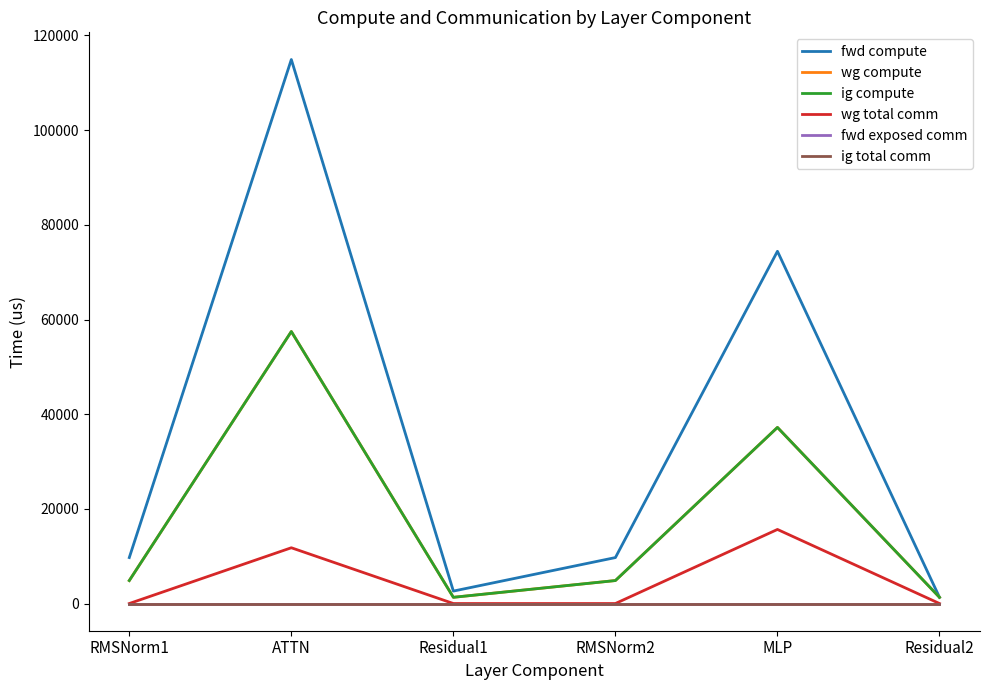

What position from the left is MLP?

5